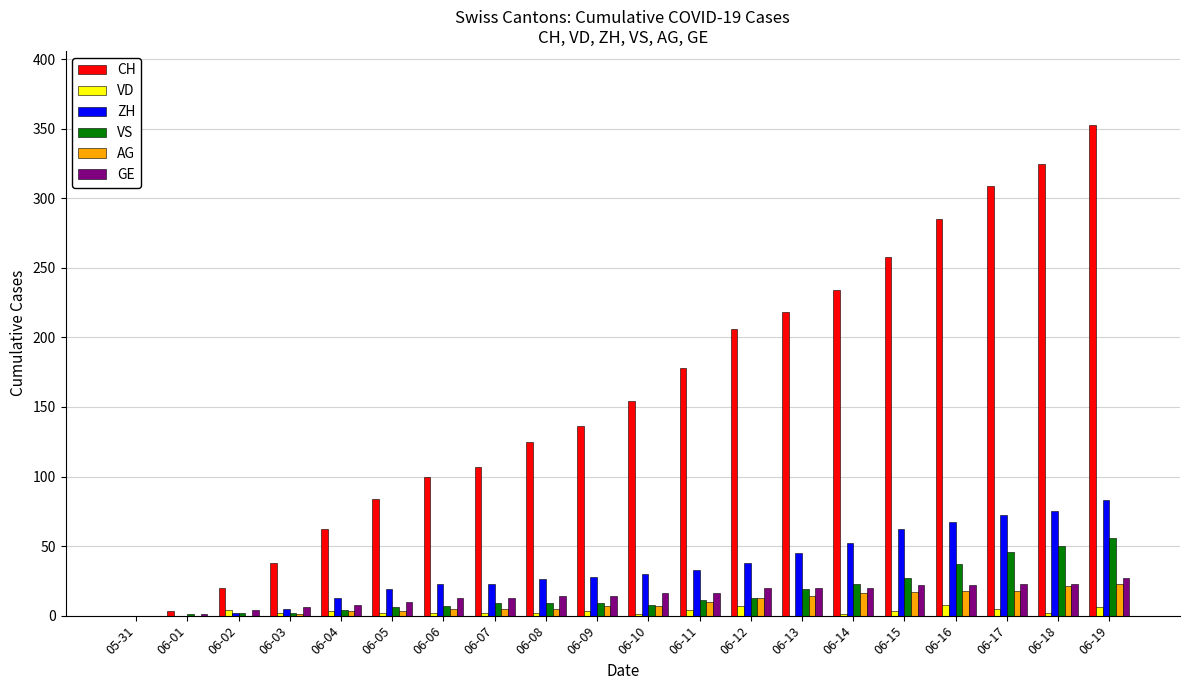

The value of ZH at 06-17 is 72. True or false?

True